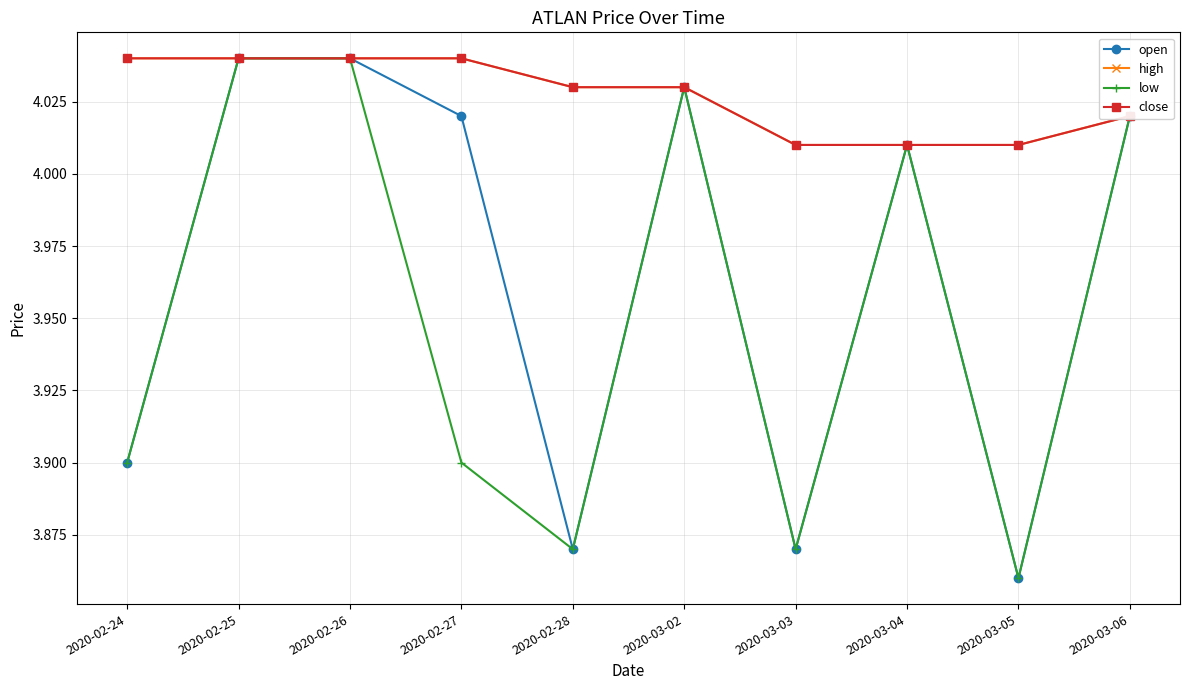

Rank the series at 2020-02-24 from highest to lowest value.

high, close, open, low